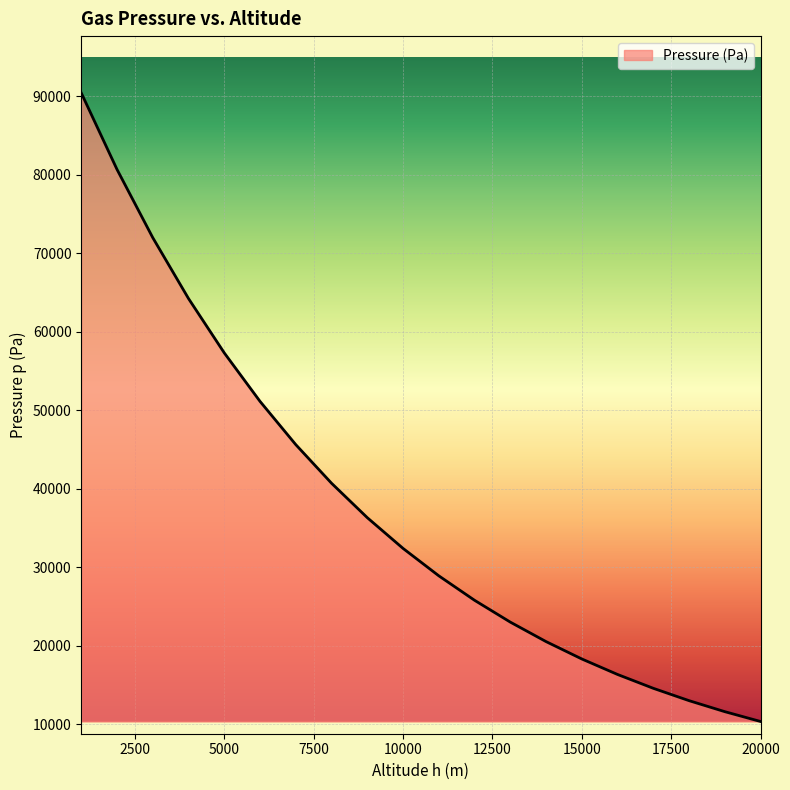

What is the difference between the maximum and minimum values?

80044.0